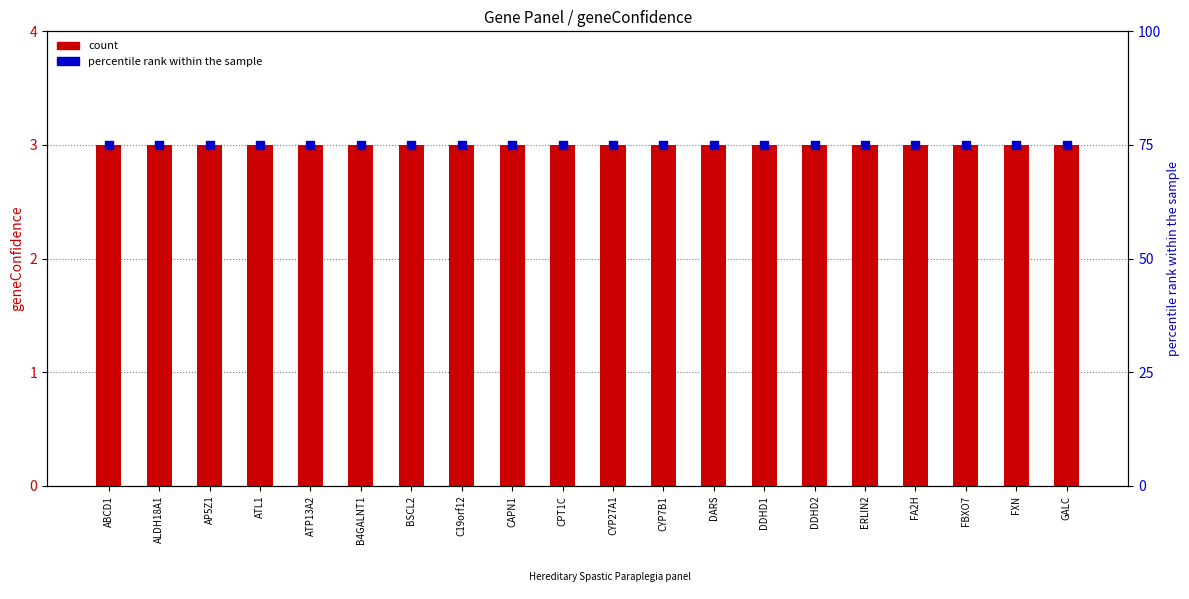

At how many categories does at least one series exceed 47?

20